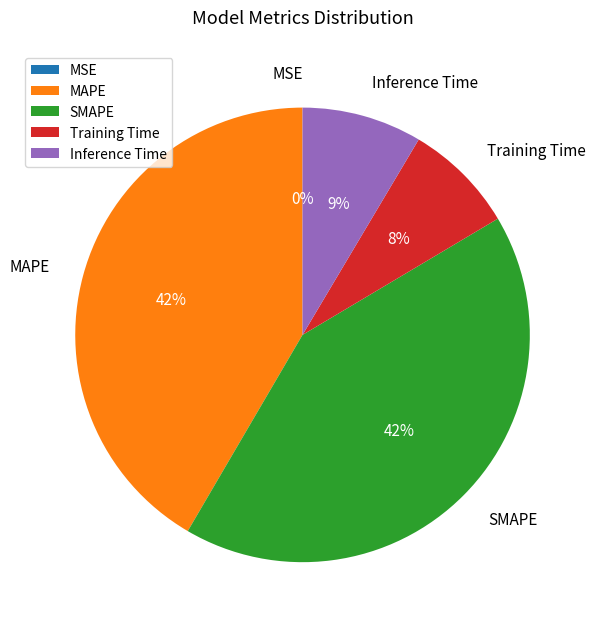

To the nearest percent, what percentage of the pie is Training Time?

8%